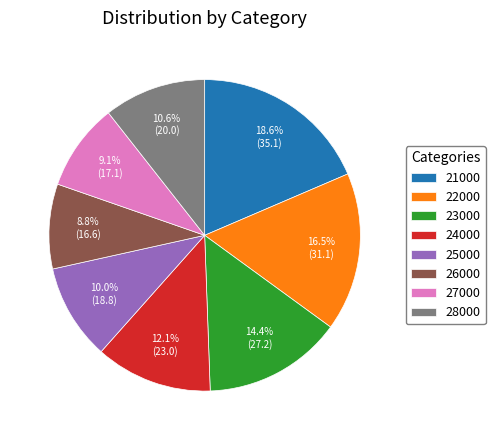

What percentage is the 23000 slice, to the nearest percent?

14%